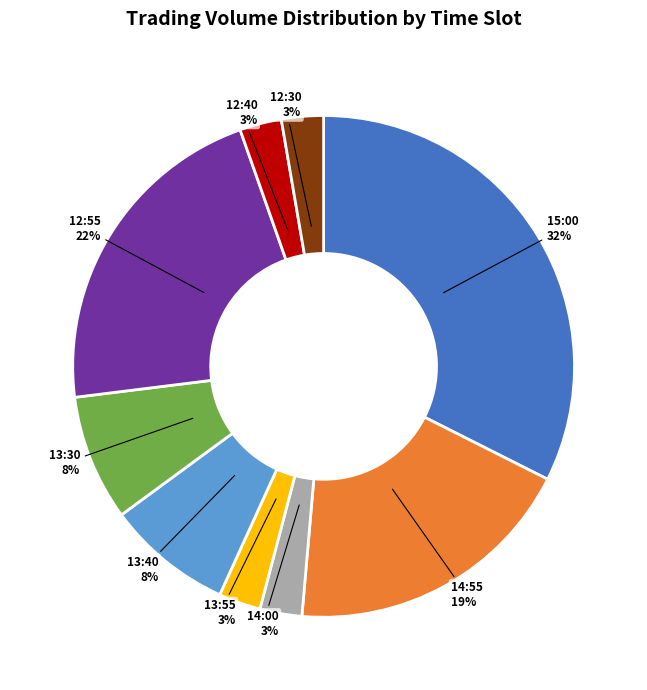

Is it true that 13:40 is 8% of the pie?

True